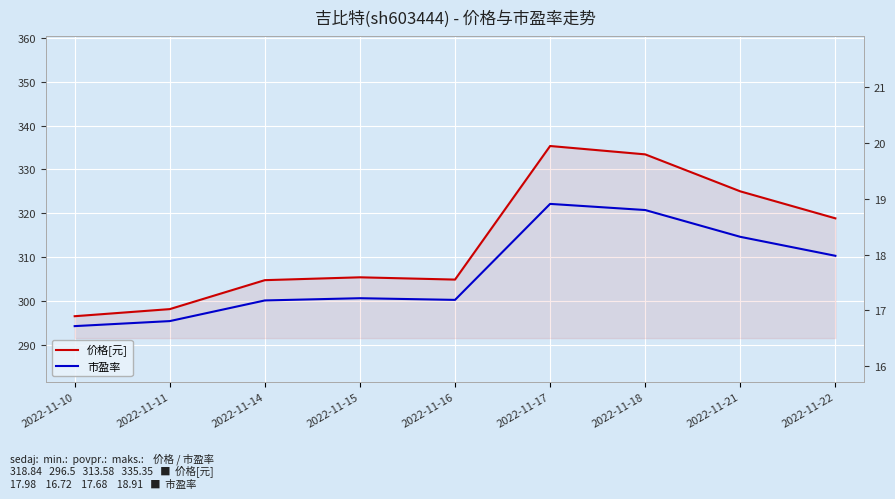

What are all the series names shown in the legend?

价格[元], 市盈率